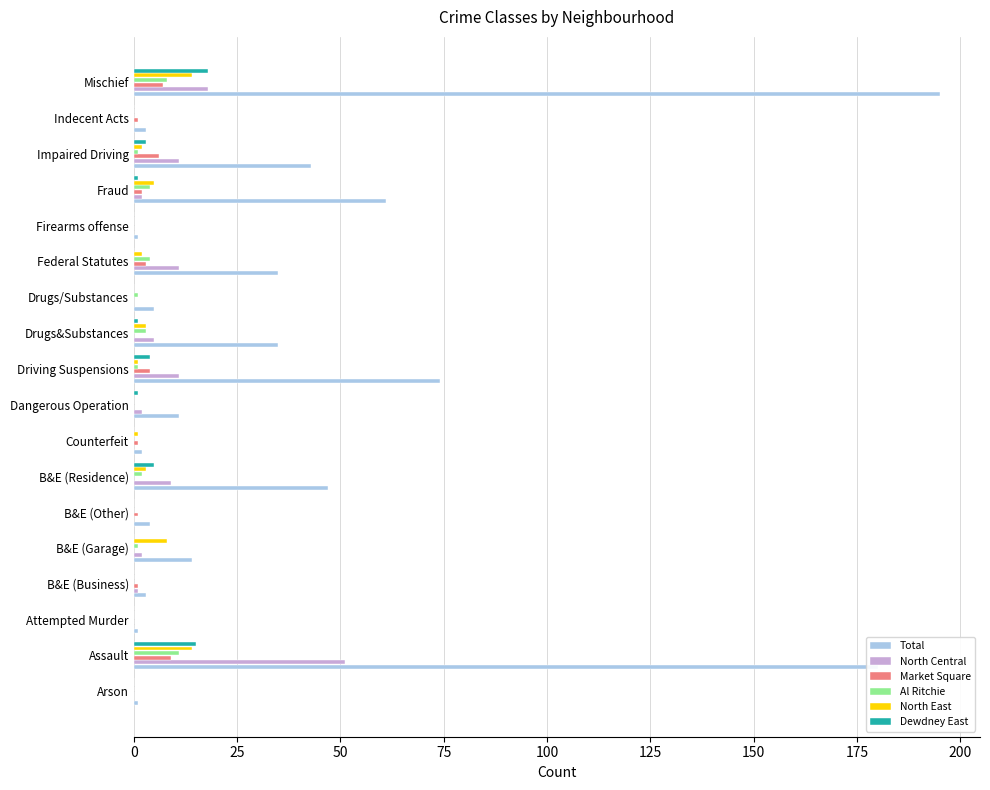

Which series changed the most between Firearms offense and Impaired Driving?

Total